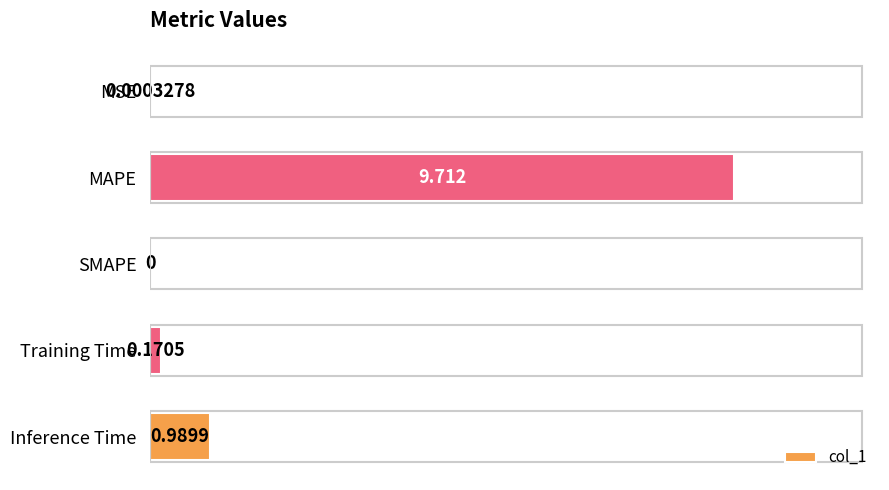

Which has a higher value, MAPE or Training Time?

MAPE